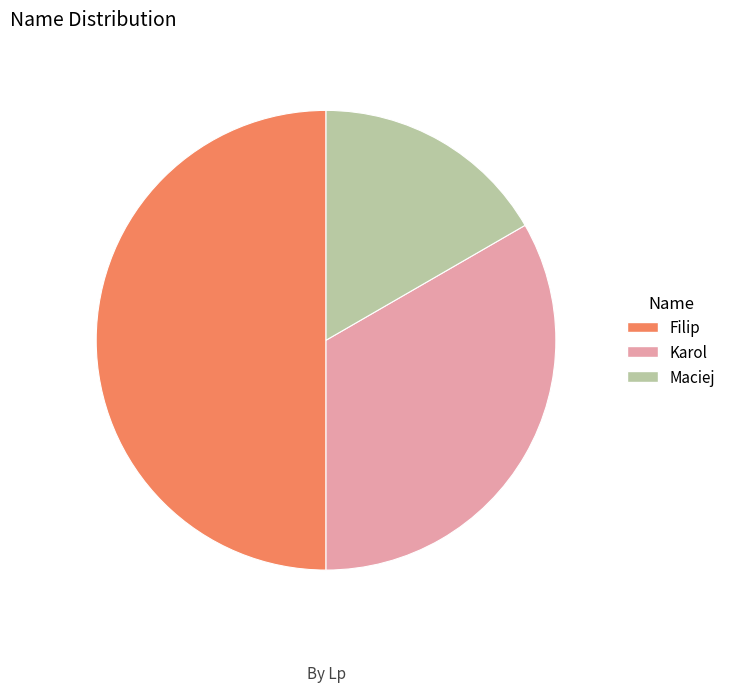

The Maciej slice represents 28% of the pie. True or false?

False